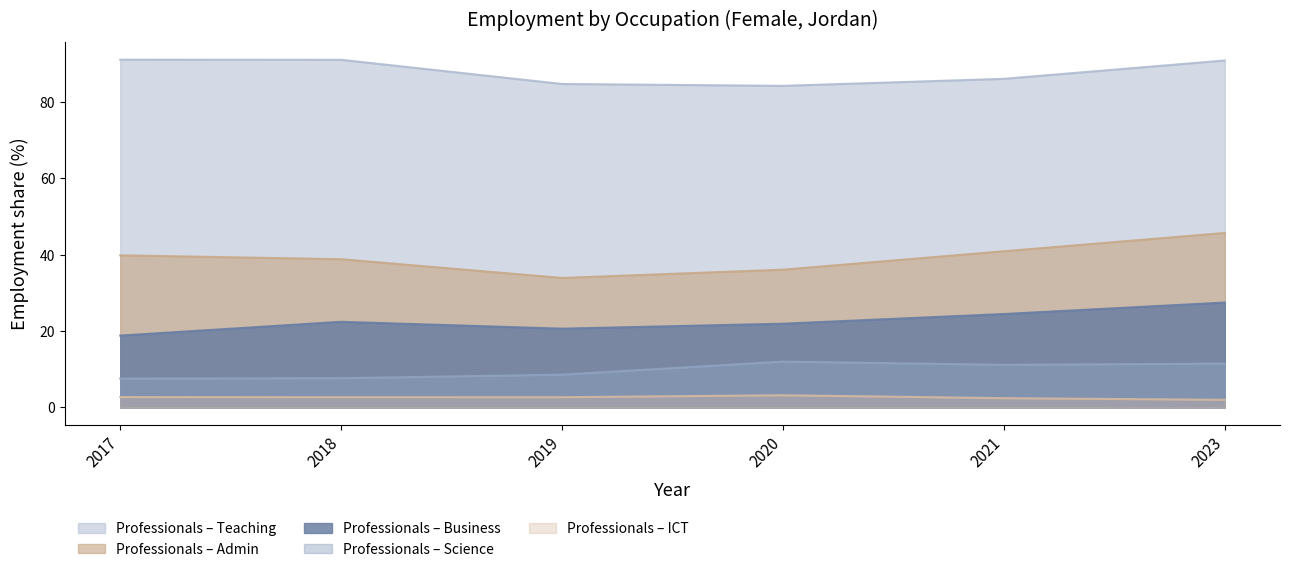

Between 2021 and 2018, which is larger?

2021